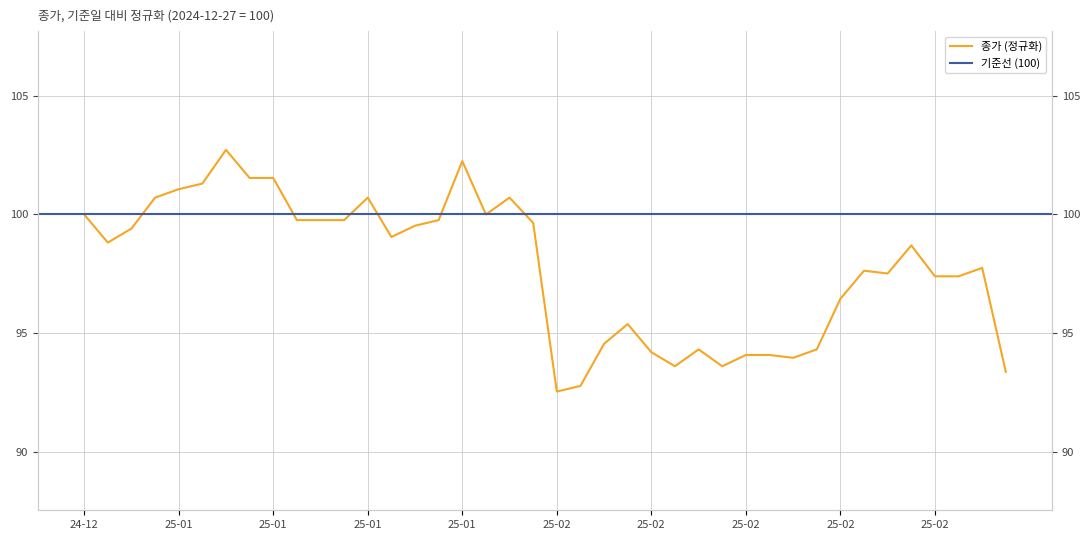

What is the greatest value displayed?

102.7